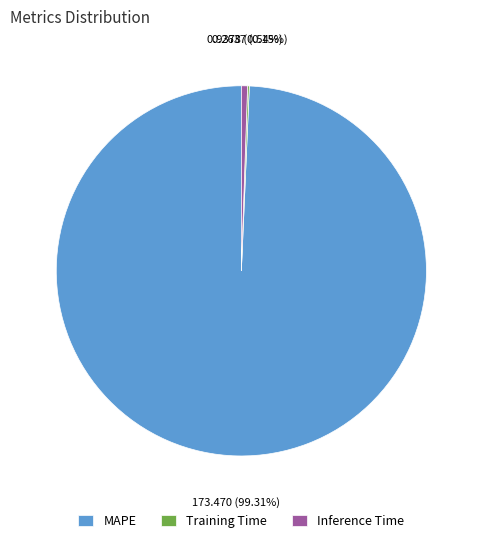

Which slice is the largest?

MAPE